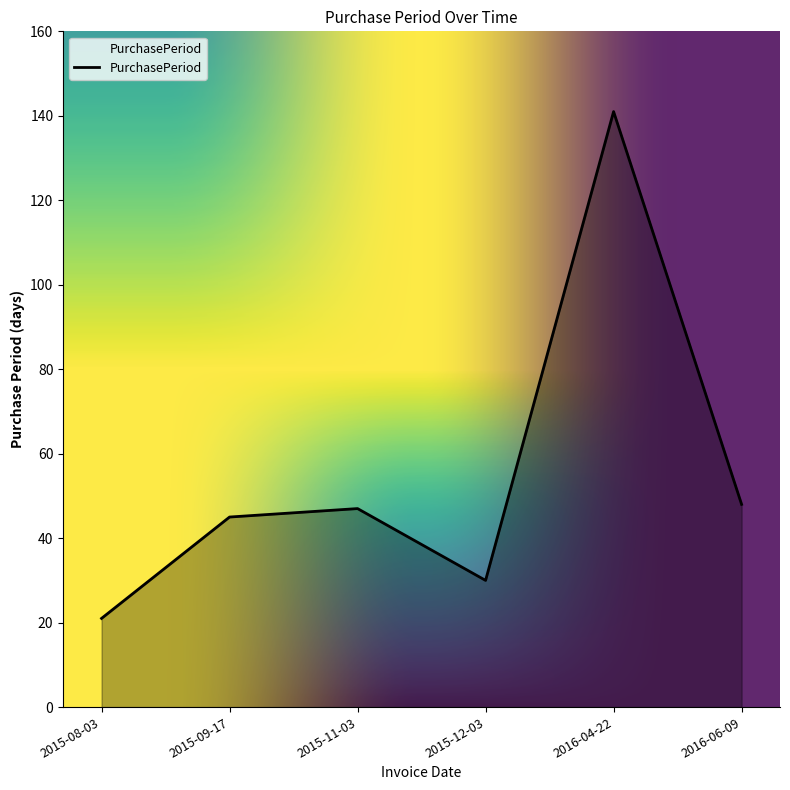

Is it true that the value at 2015-12-03 is 52?

False